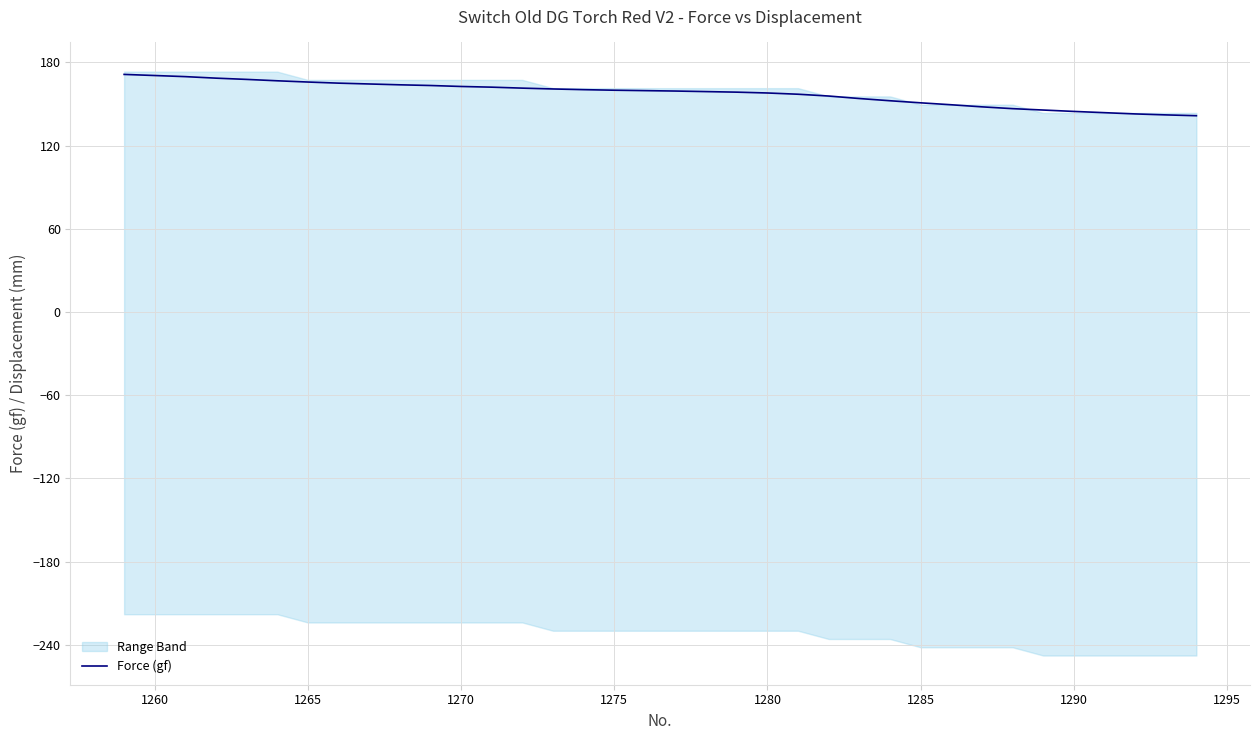

The value of Force (gf) at 1260 is 170.6. True or false?

True